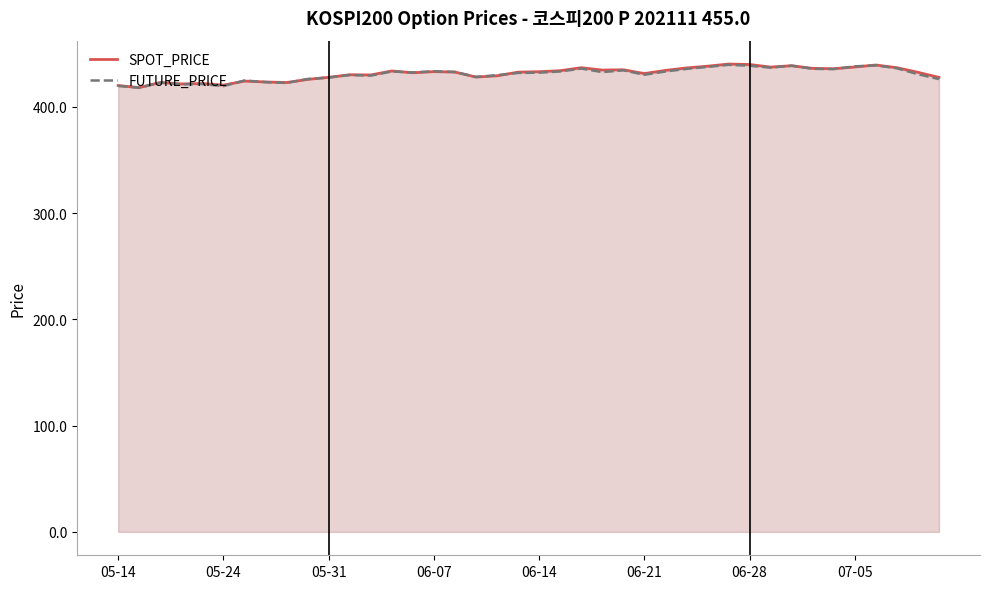

What is the difference between the maximum and minimum values in the FUTURE_PRICE series?

21.6